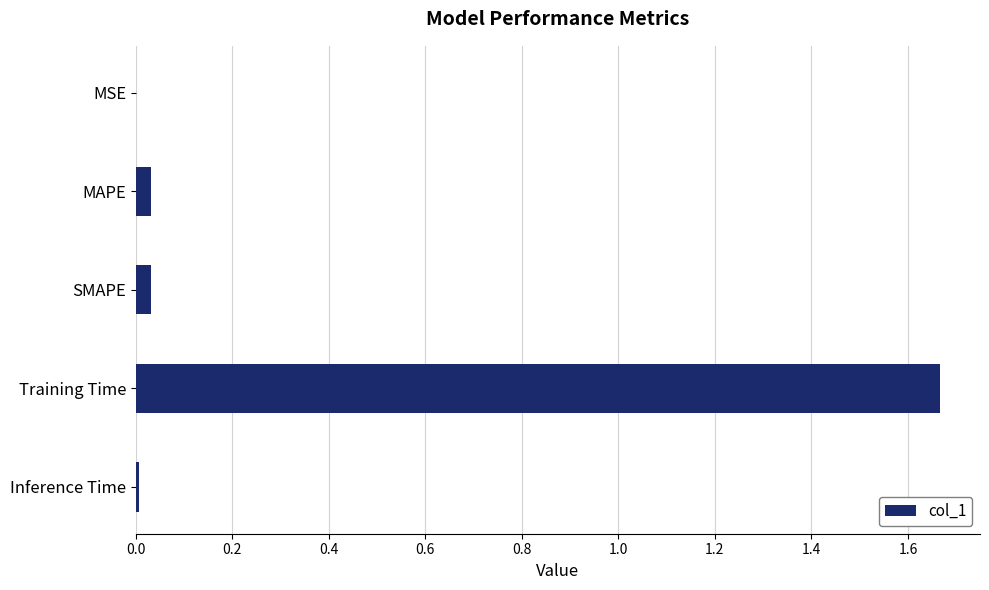

Which has a higher value, Training Time or Inference Time?

Training Time